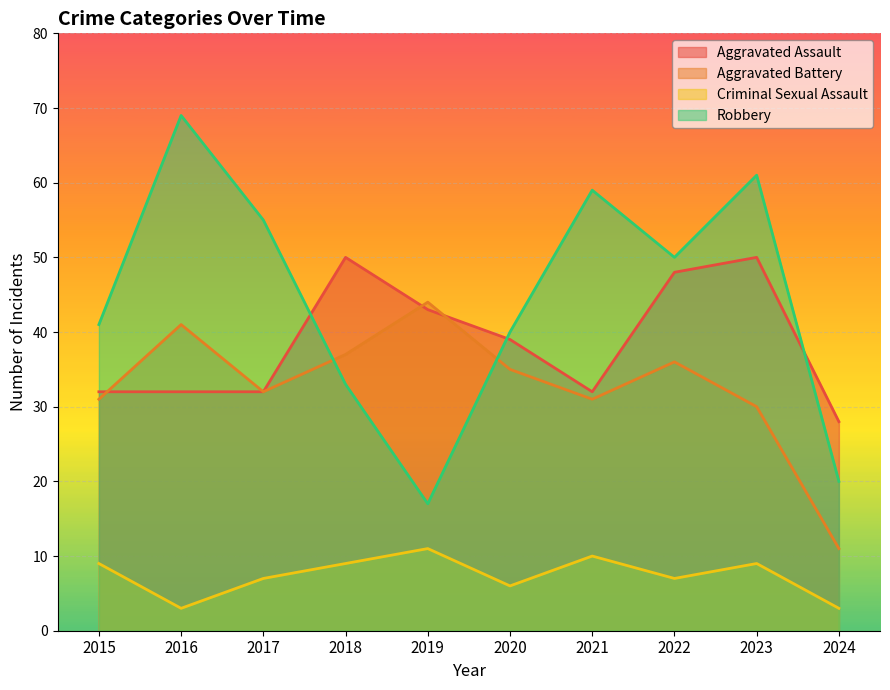

List the series in order of their overall mean, highest first.

Robbery, Aggravated Assault, Aggravated Battery, Criminal Sexual Assault